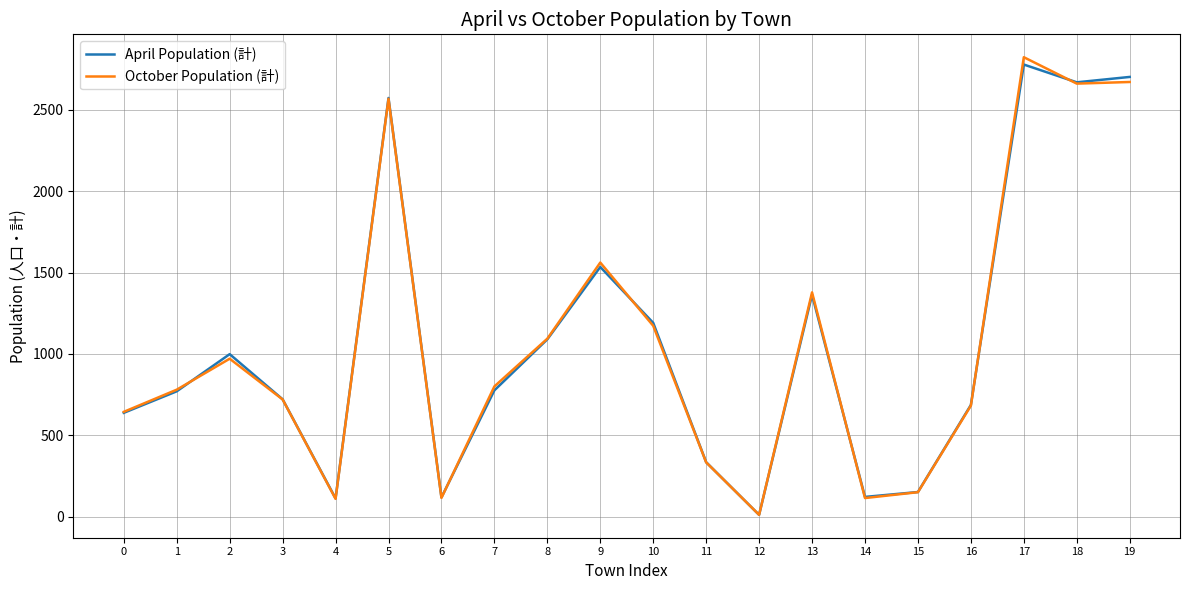

True or false: April Population (計) and October Population (計) intersect in this chart.

True